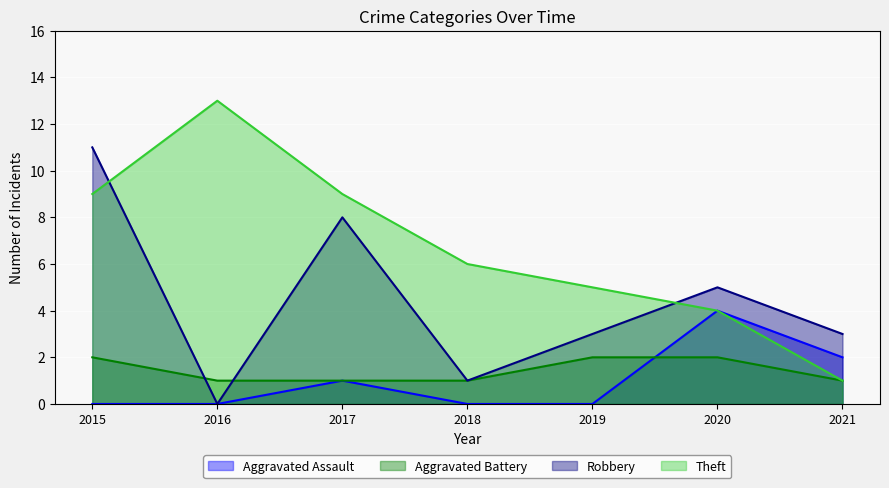

List the series in order of their peak value, lowest first.

Aggravated Battery, Aggravated Assault, Robbery, Theft